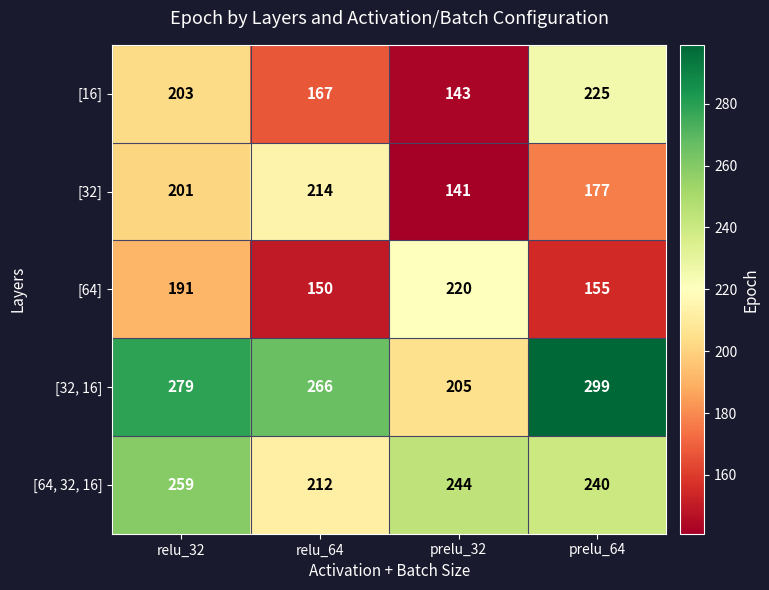

What is the difference between the maximum and minimum values in the [64] series?

70